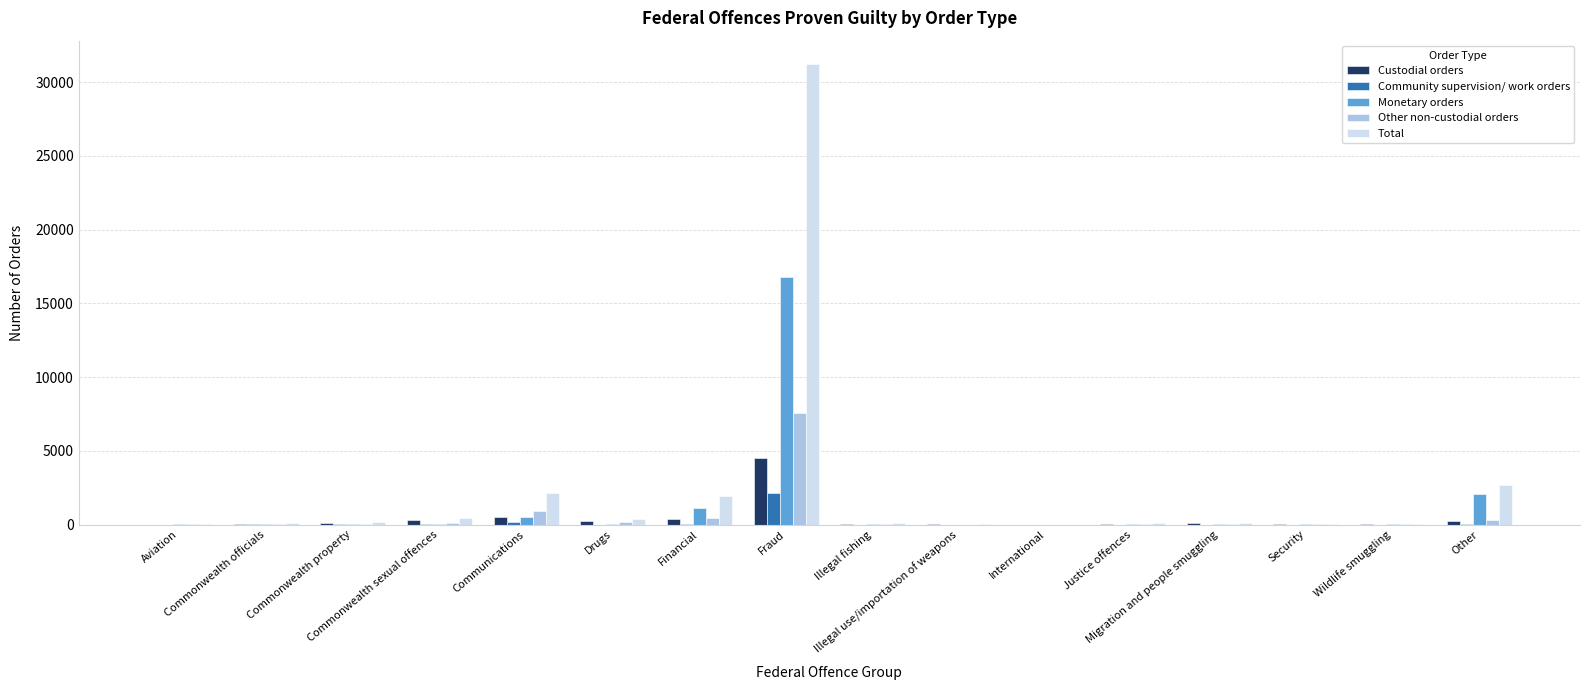

True or false: Custodial orders has a value of 221 at Drugs.

True